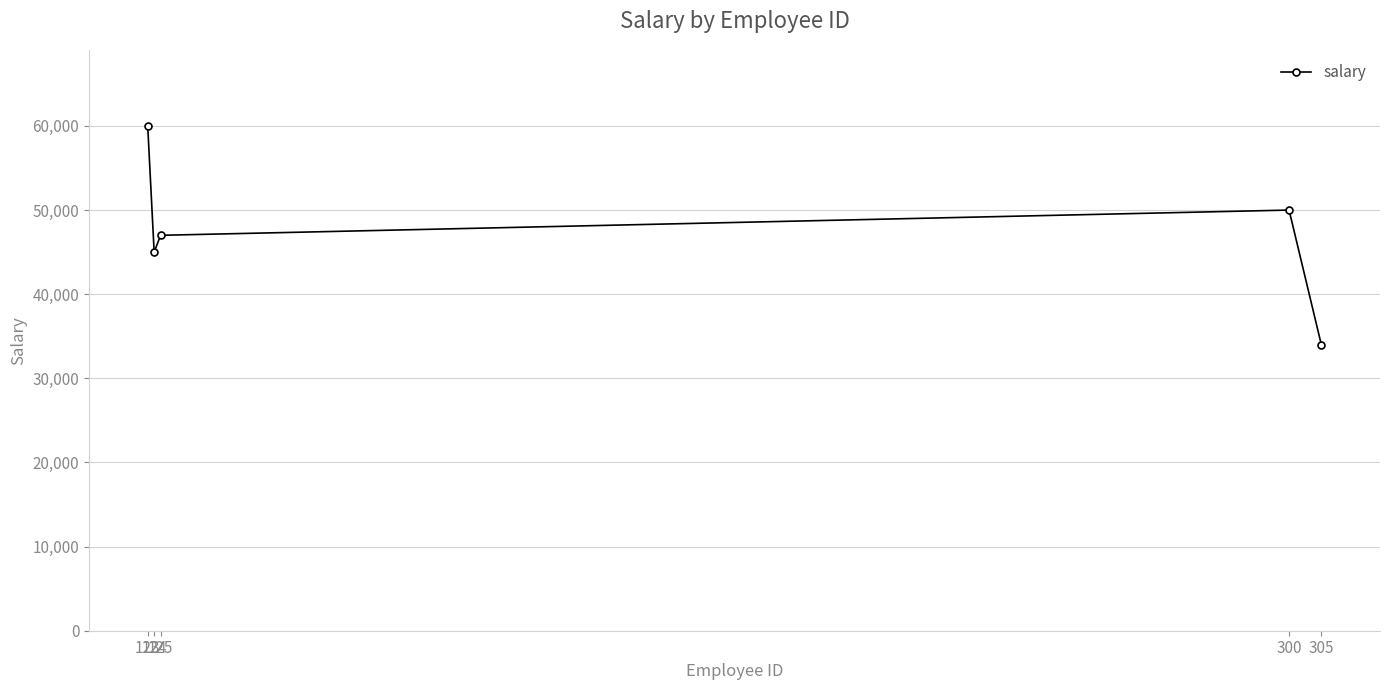

Between 305 and 300, which is larger?

300